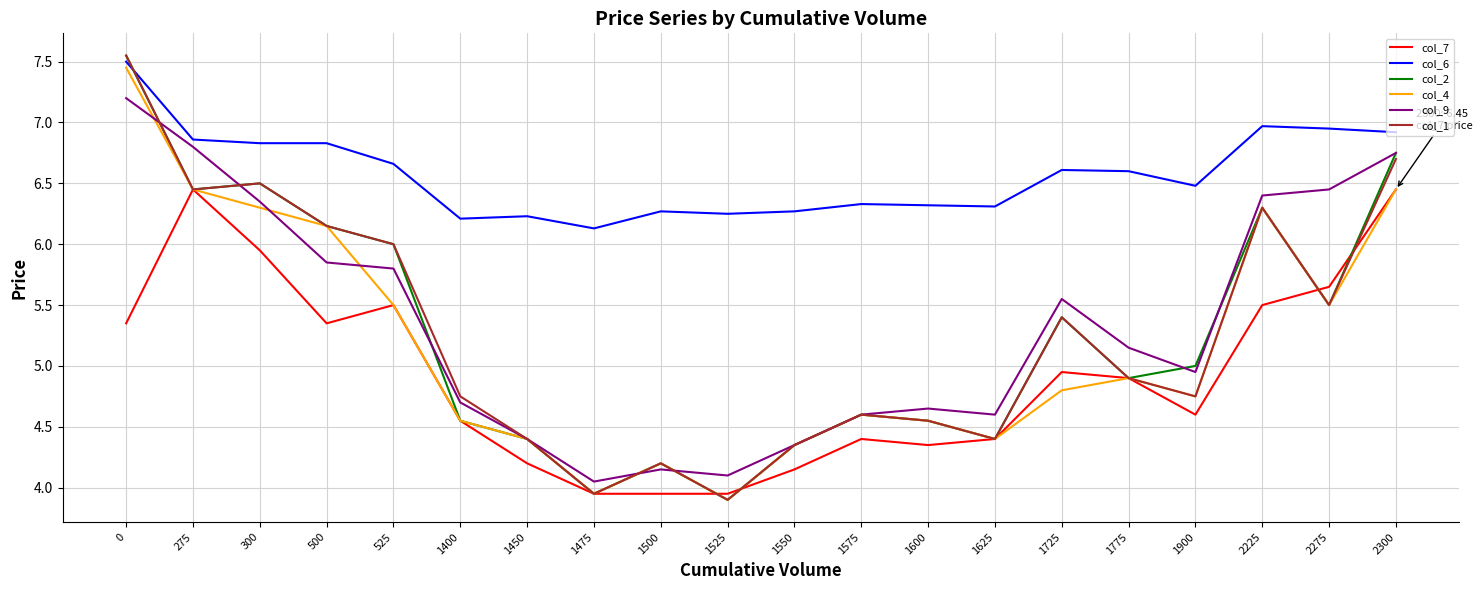

What is the total value across all series at 1450?

28.0